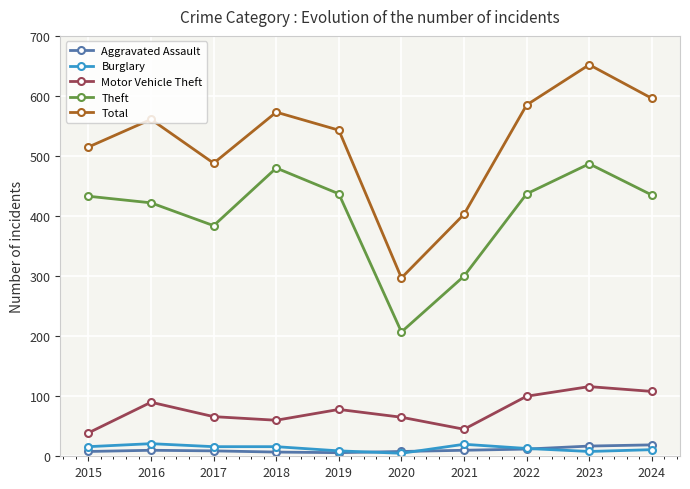

What is the total value across all series at 2018?

1136